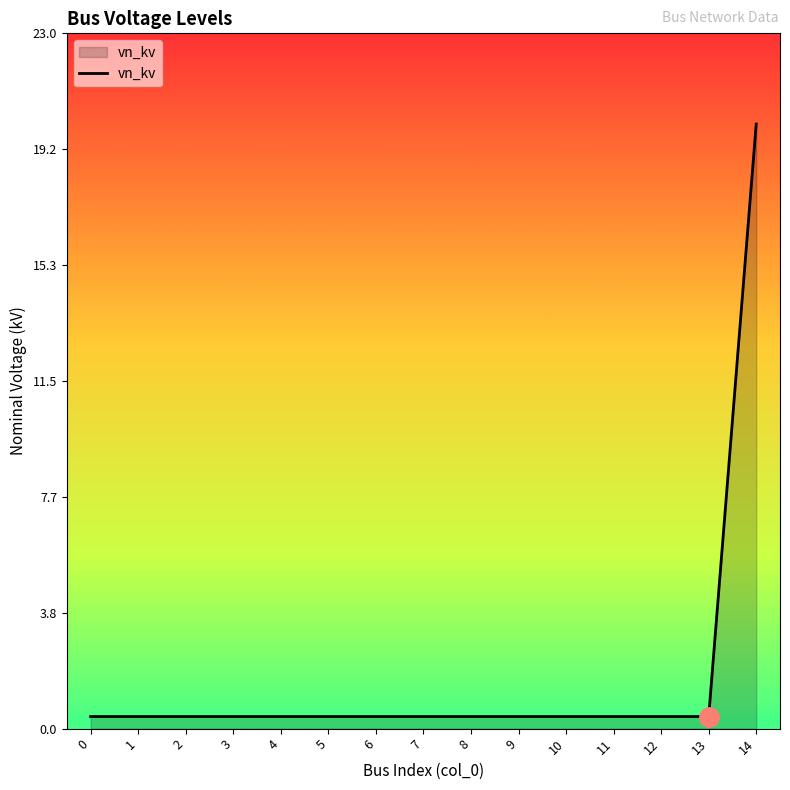

True or false: the data shows 20.0 at 14.

True